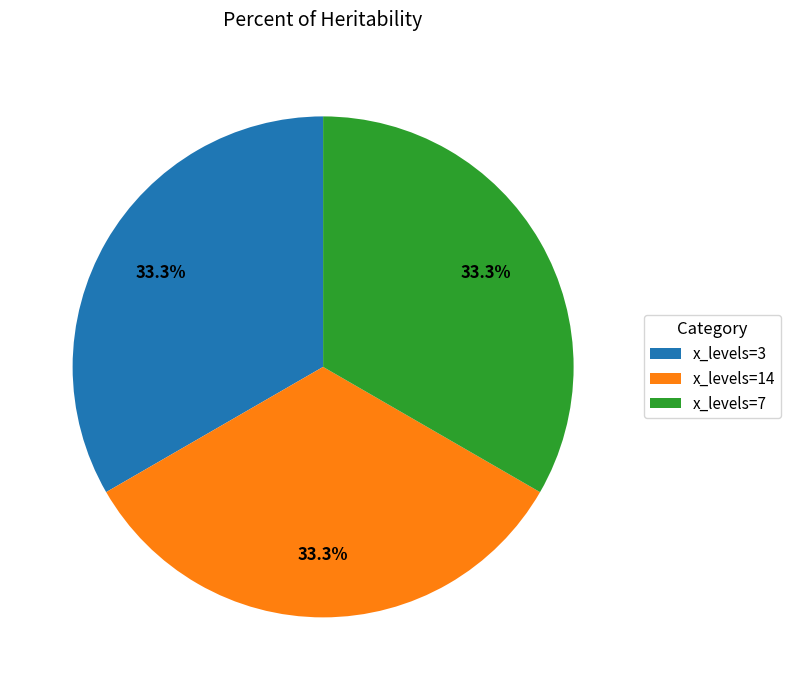

Is x_levels=14 the majority of the pie?

No